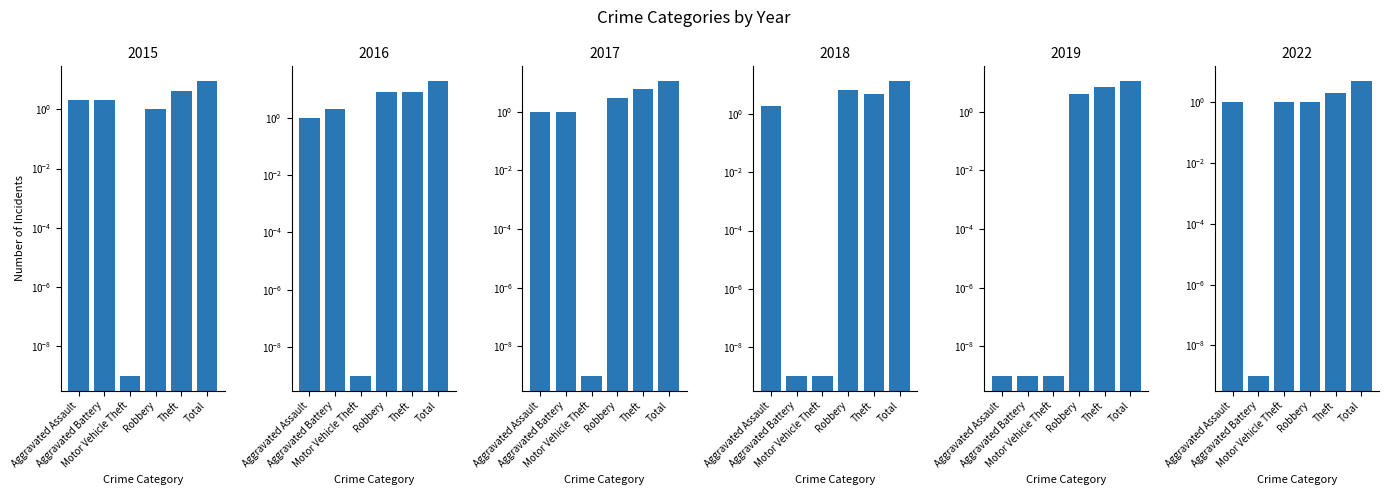

What is the label of the 1st bar from the right?

Total